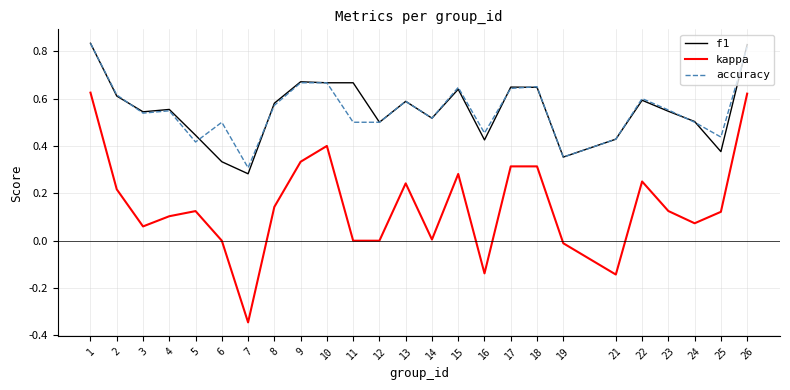

The value of f1 at 6 is 0.5. True or false?

False